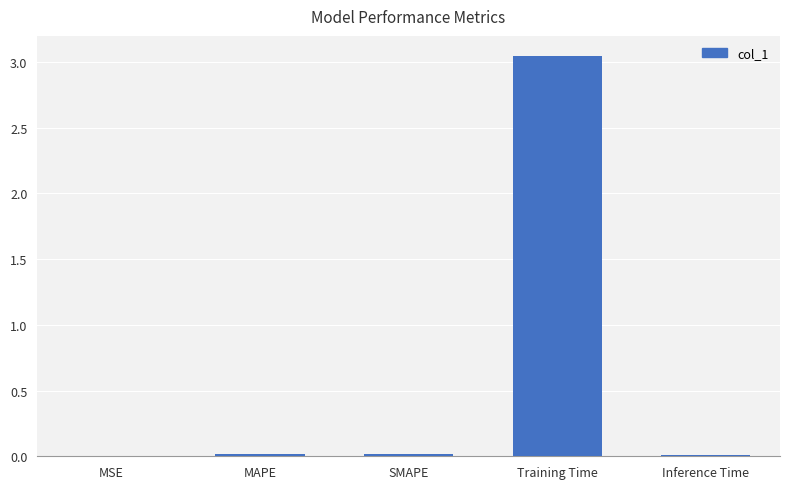

Which category has the highest value across all series?

Training Time